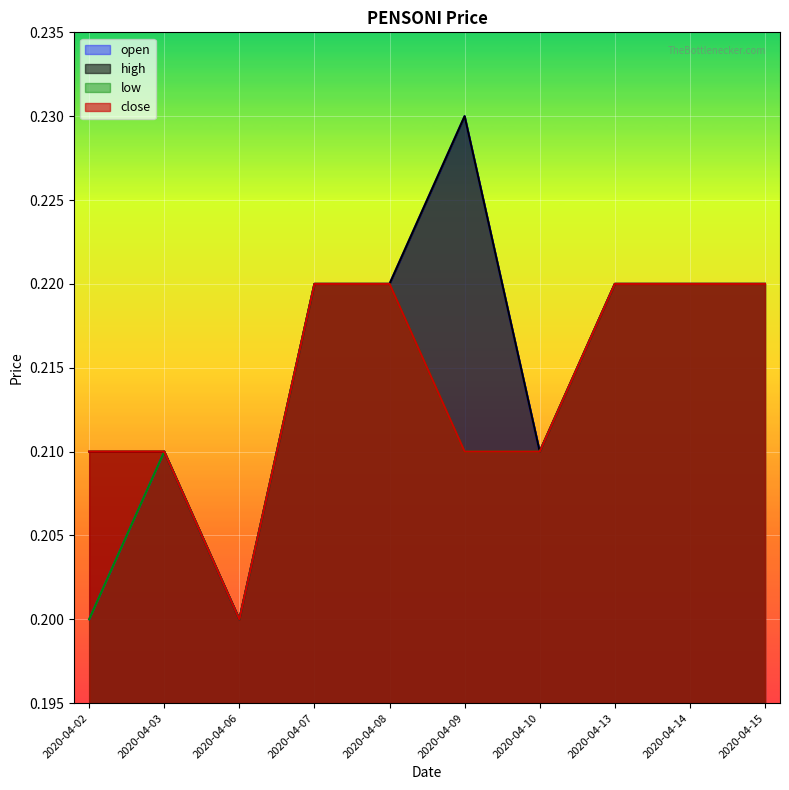

What is the average value of the close series?

0.2